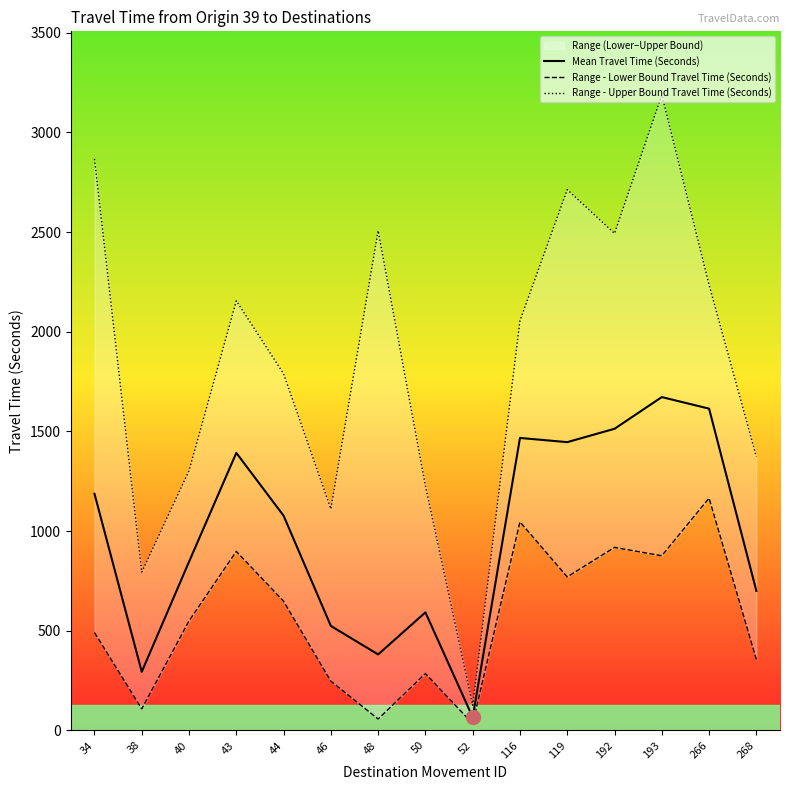

Which series has the largest total across all categories?

Range - Upper Bound Travel Time (Seconds)